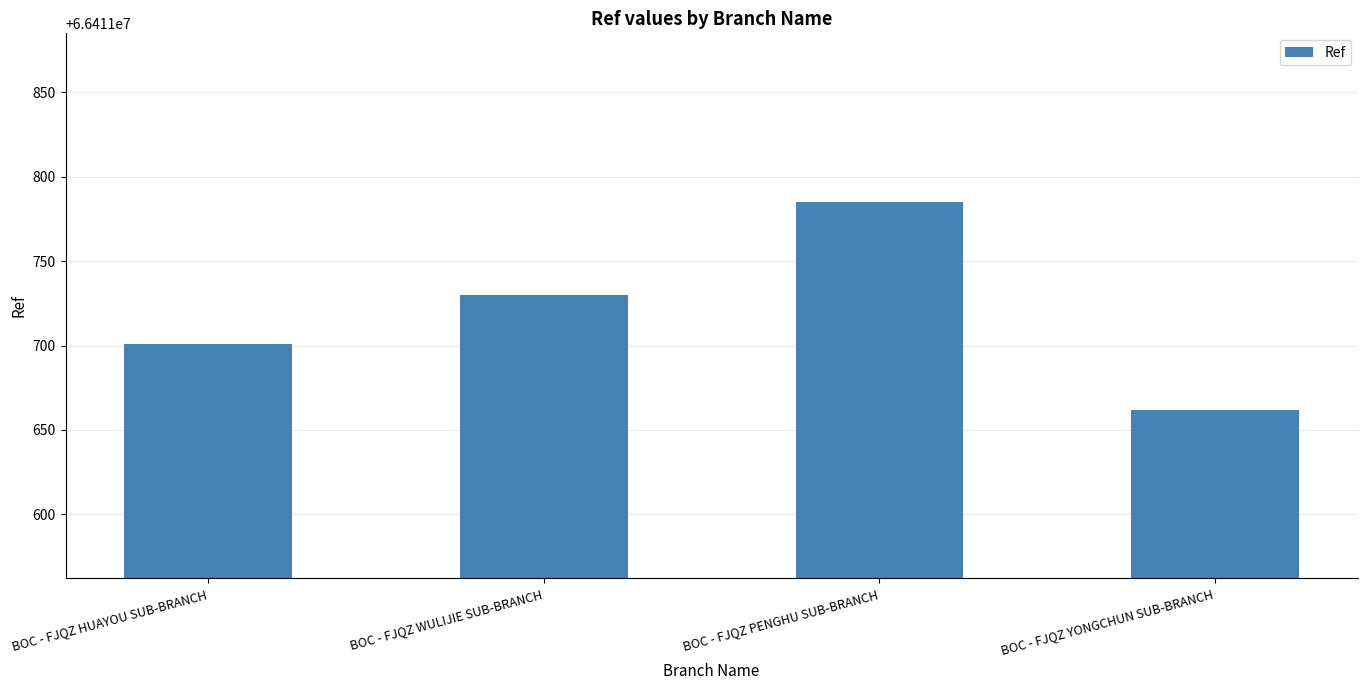

The value at BOC - FJQZ WULIJIE SUB-BRANCH is 66411730. True or false?

True